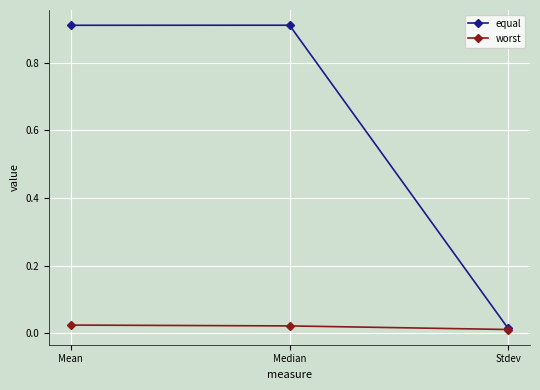

Which series changed the most between Mean and Stdev?

equal